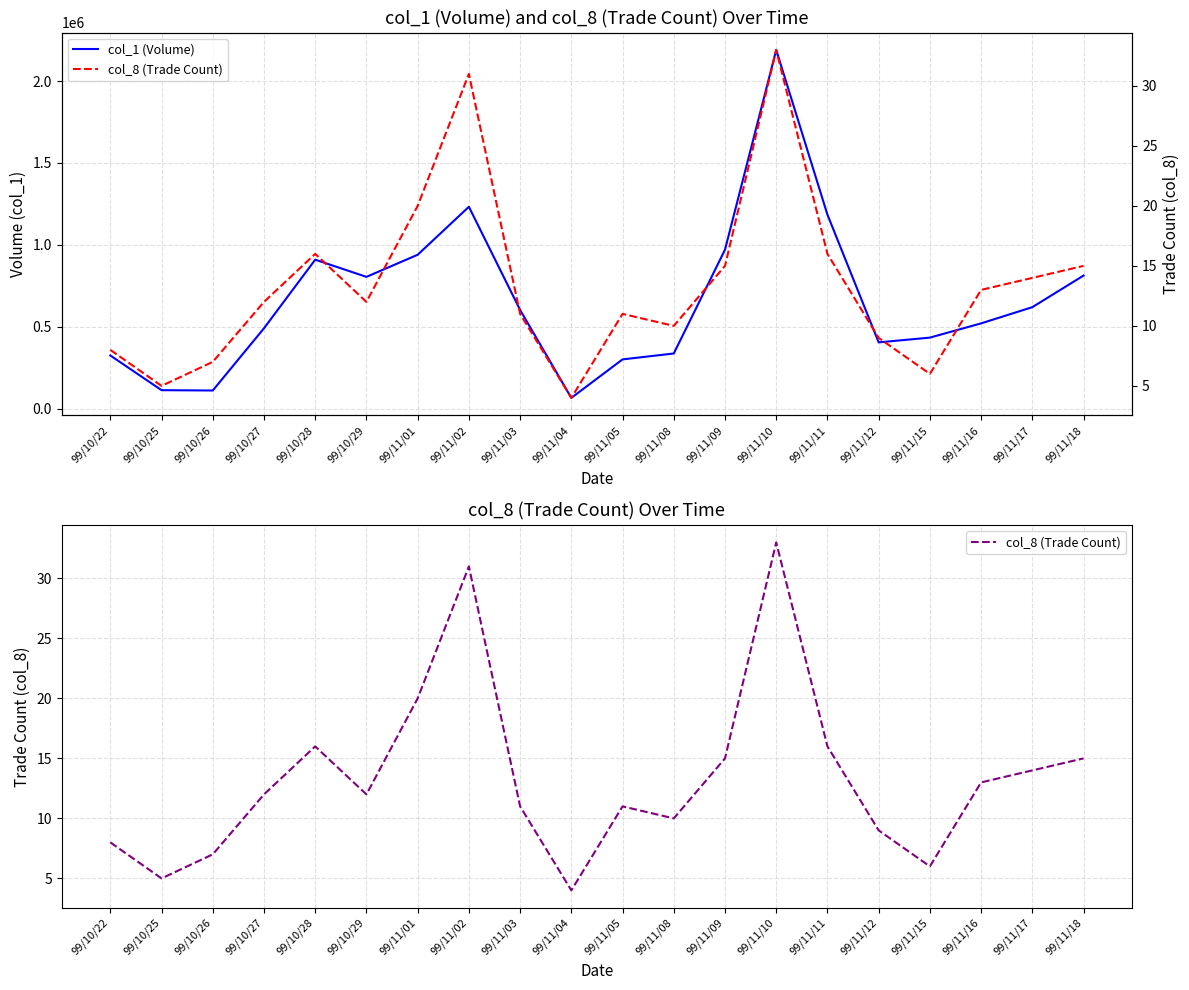

True or false: col_8 (Trade Count) and col_1 (Volume) cross at least once.

False